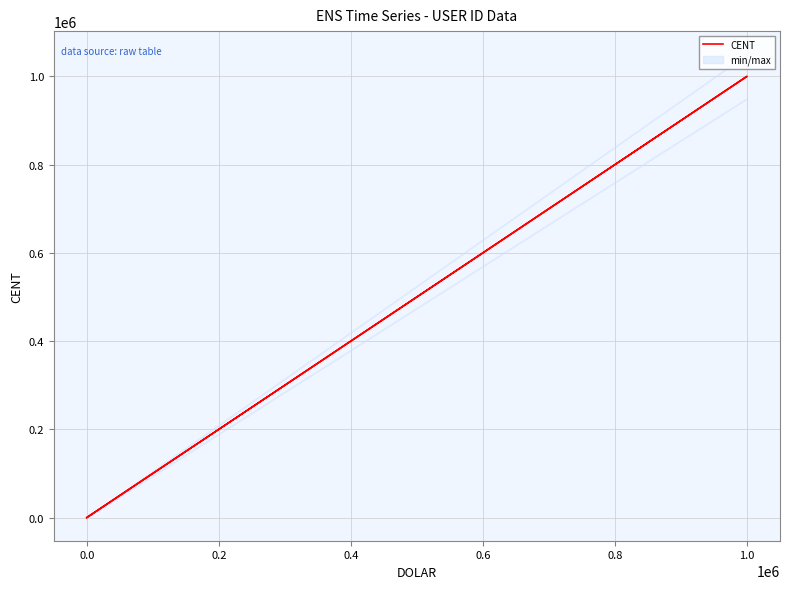

Does the chart display data point markers on the line(s)?

No